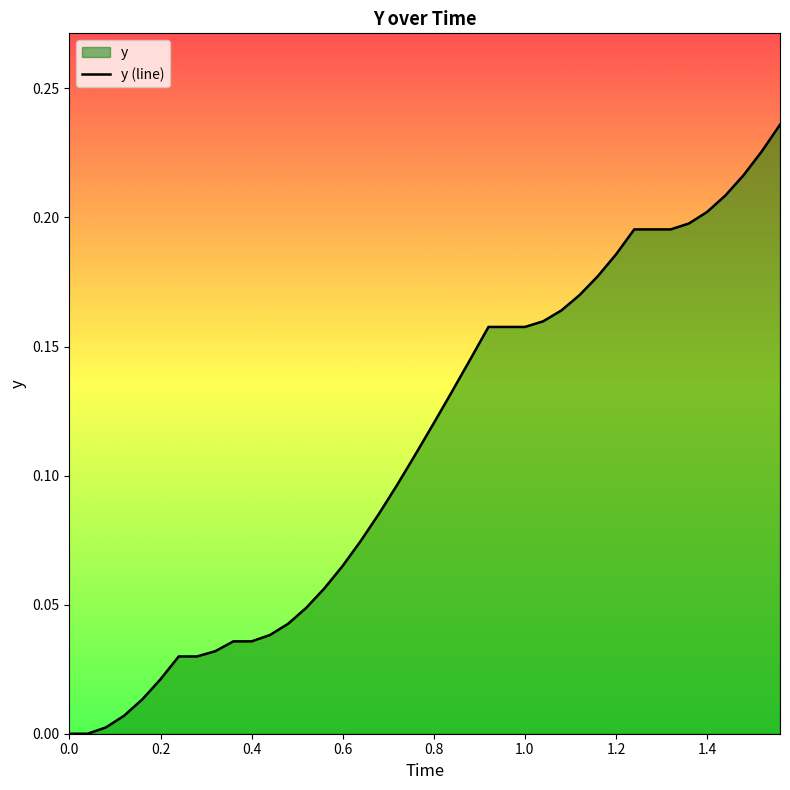

The value at 0.0 is -0.1. True or false?

False